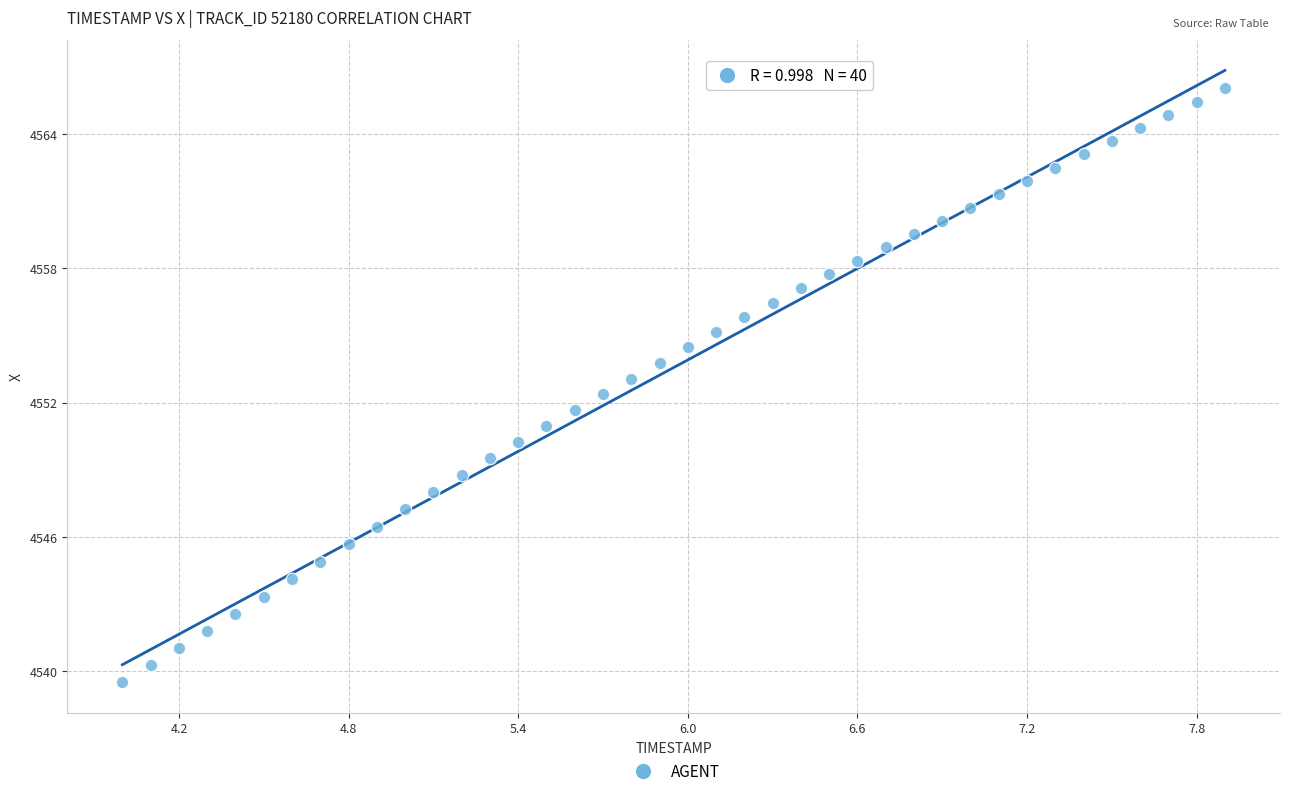

What is the range of Y values (max minus min)?

26.5